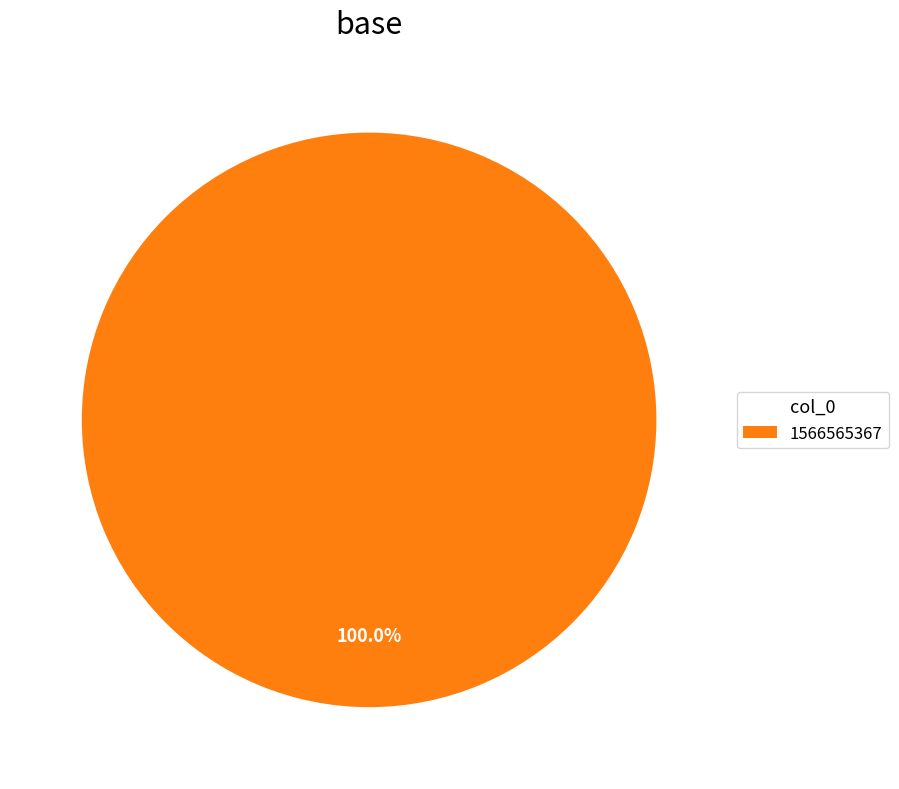

To the nearest percent, what portion does 1566565367 represent?

100%